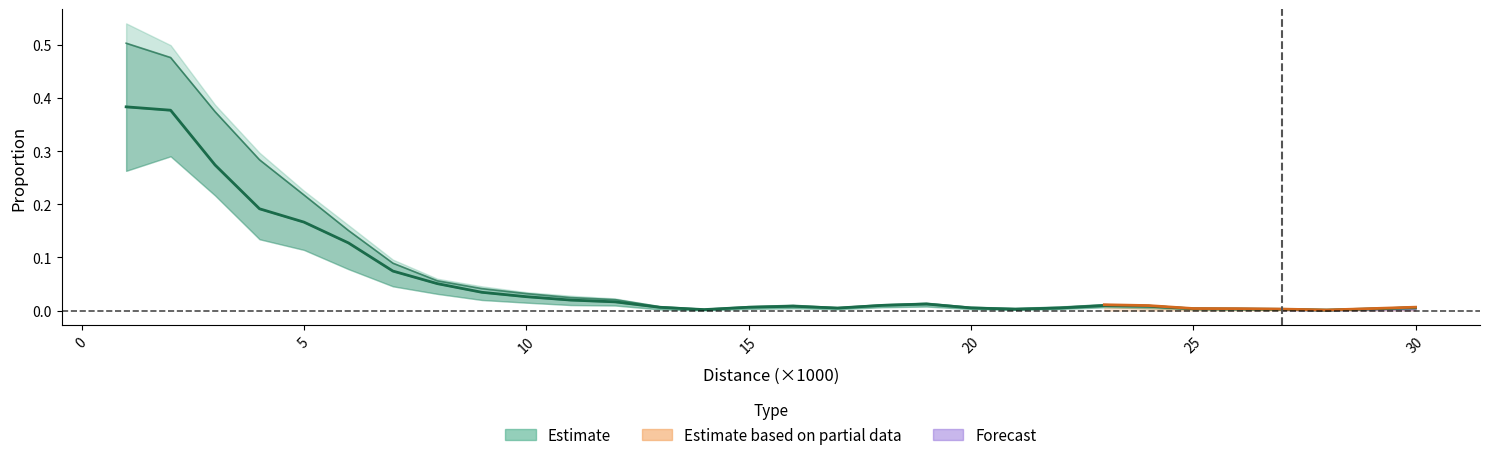

What is the sum of all Estimate (1995) values?

2.4